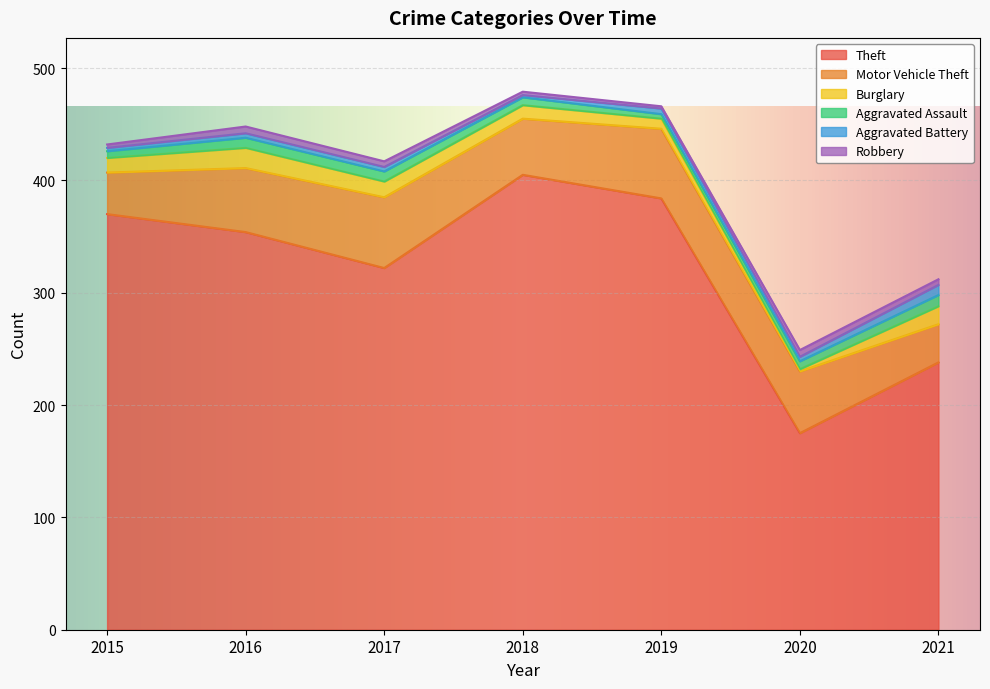

What is the value of the Aggravated Battery point at the 1st from the left?

3